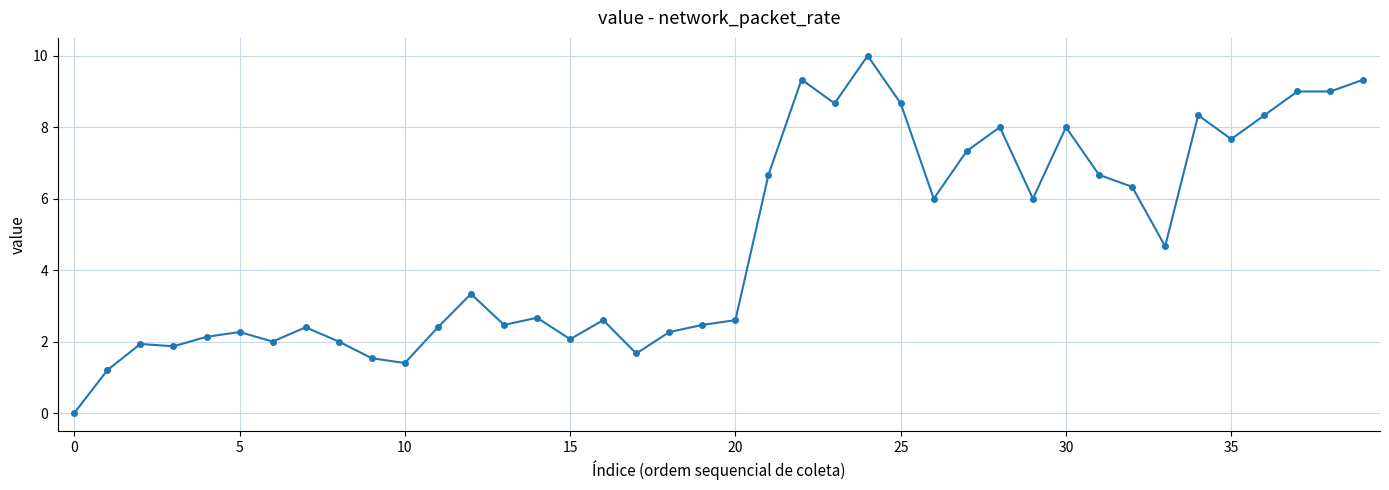

What is the difference between the second highest and second lowest values?

8.1